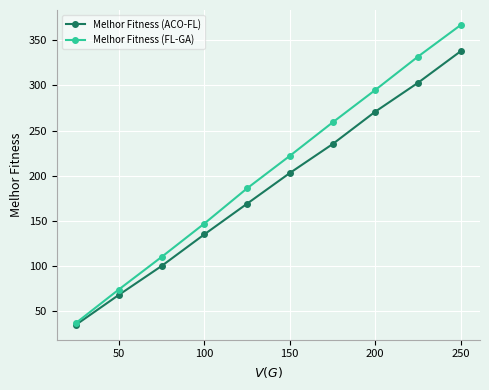

List the series in order of their overall mean, highest first.

Melhor Fitness (FL-GA), Melhor Fitness (ACO-FL)